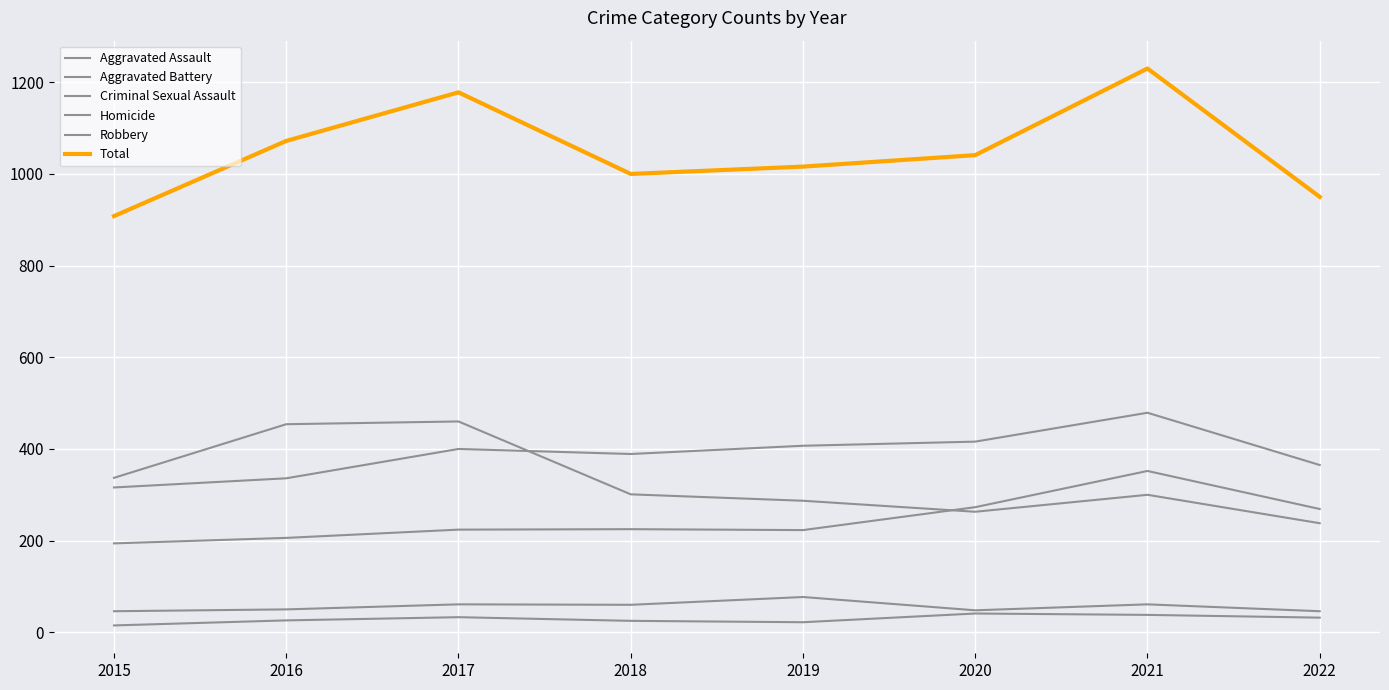

The Criminal Sexual Assault series shows 26 at 2018. True or false?

False